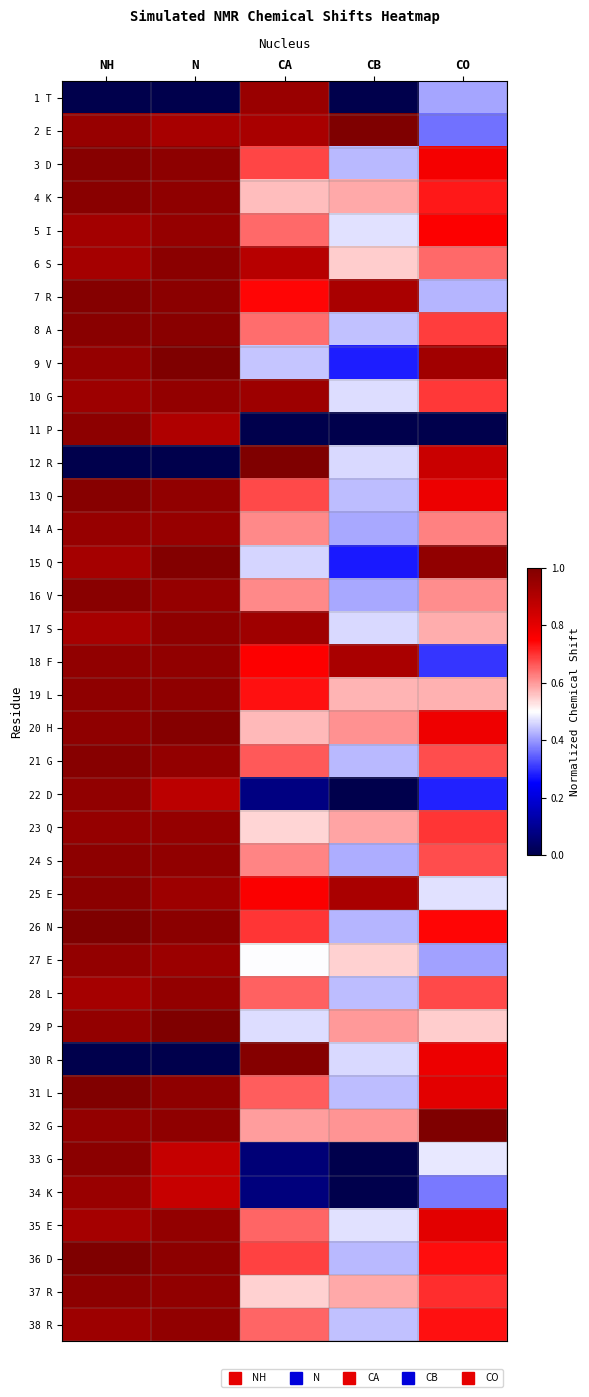

At which category is the sum across all series the highest?

NH